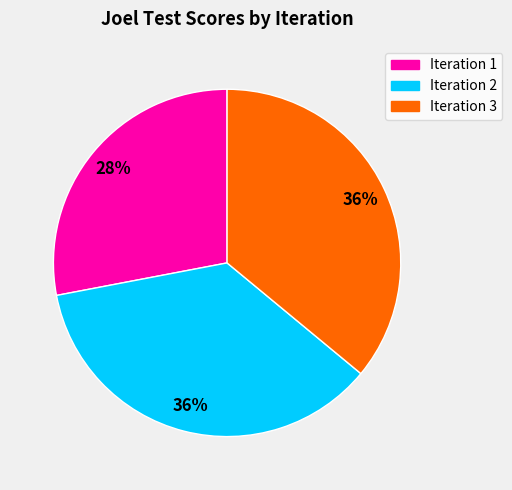

The Iteration 2 slice represents 29% of the pie. True or false?

False